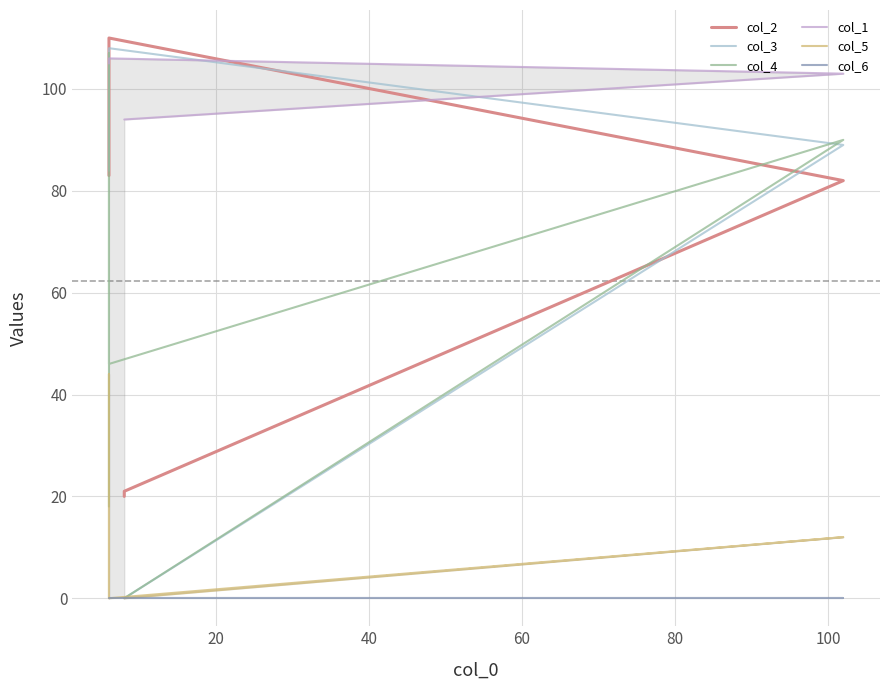

Which series changed the most between 0 and 20?

col_4